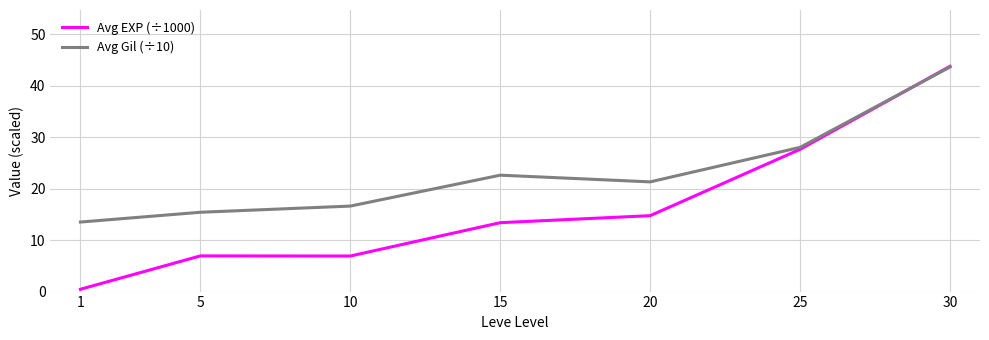

Reading right to left, extract all data points from this chart.

Avg EXP (÷1000): 30=43.7	25=27.6	20=14.7	15=13.4	10=6.9	5=6.9	1=0.5
Avg Gil (÷10): 30=43.6	25=28.0	20=21.3	15=22.6	10=16.6	5=15.4	1=13.5